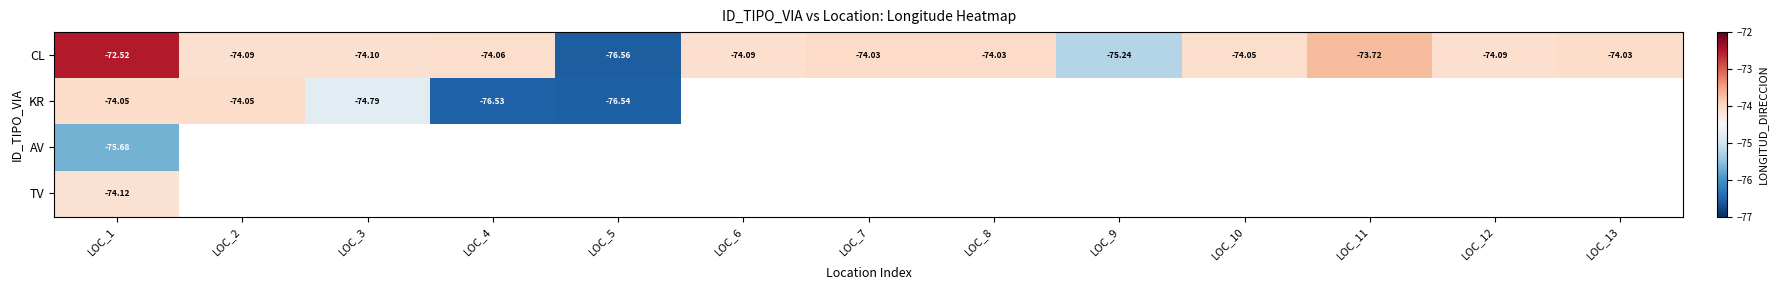

Is the value of CL at LOC_4 greater than the value of KR at LOC_4?

Yes